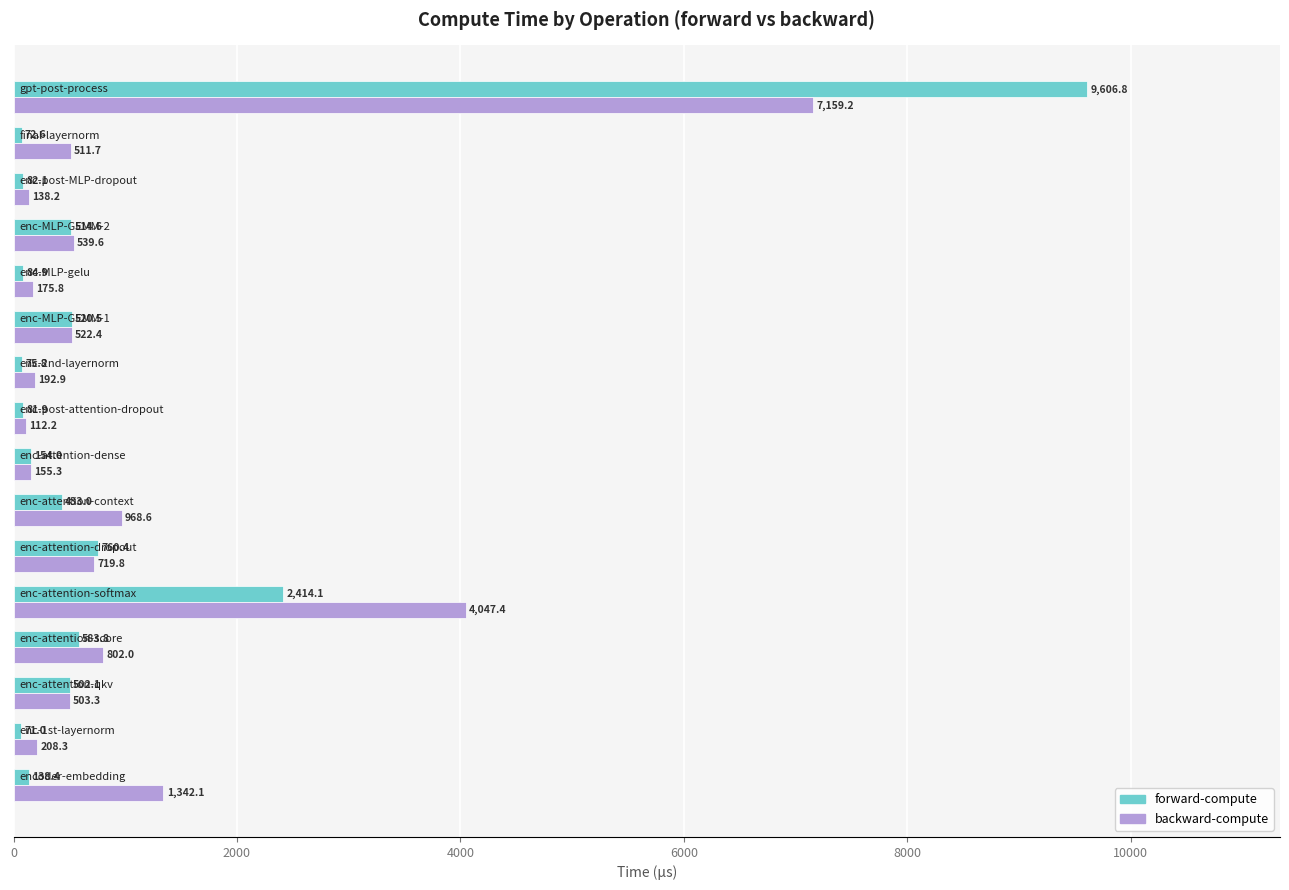

Which series has the largest total across all categories?

backward-compute